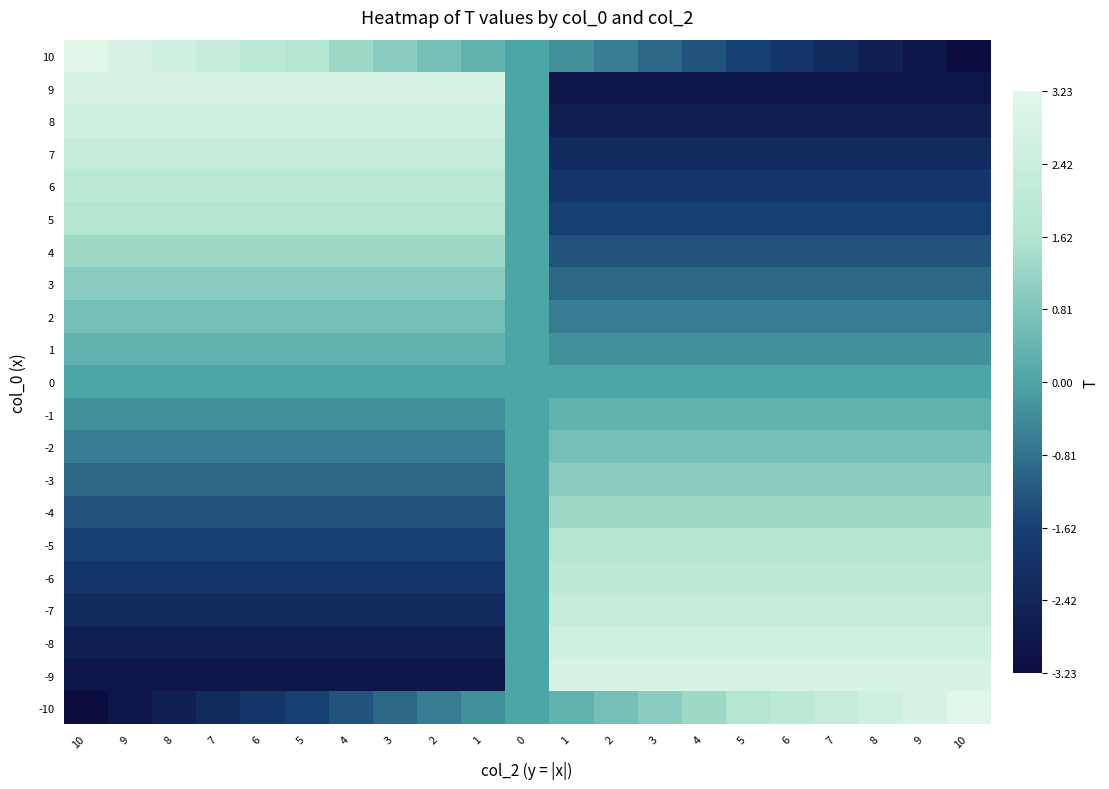

What is the smallest value displayed?

-3.2